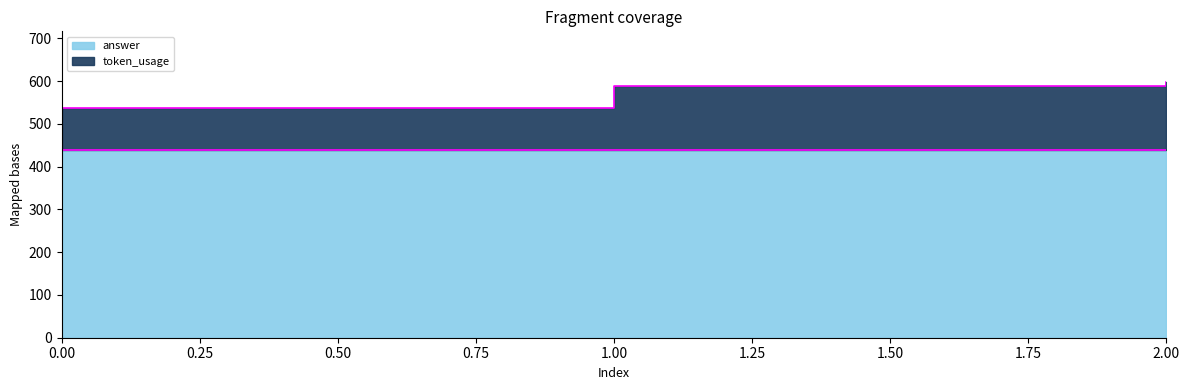

What is the sum of the values at 1 and 0?

1126